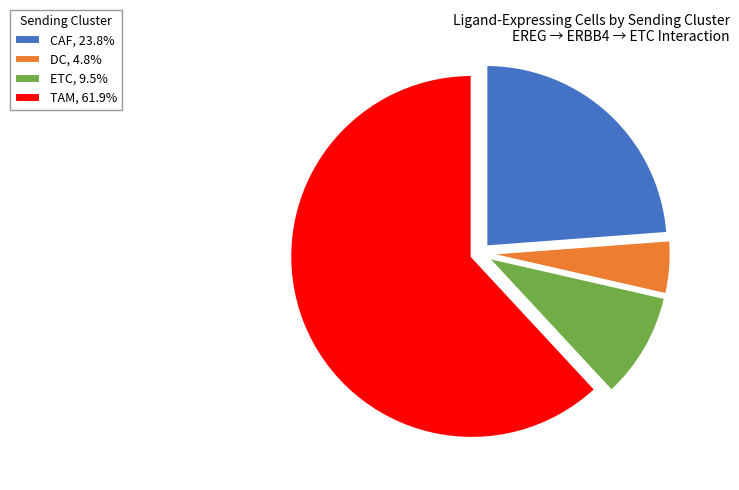

What is the ratio of the value at CAF, 23.8% to the value at TAM, 61.9%?

0.4